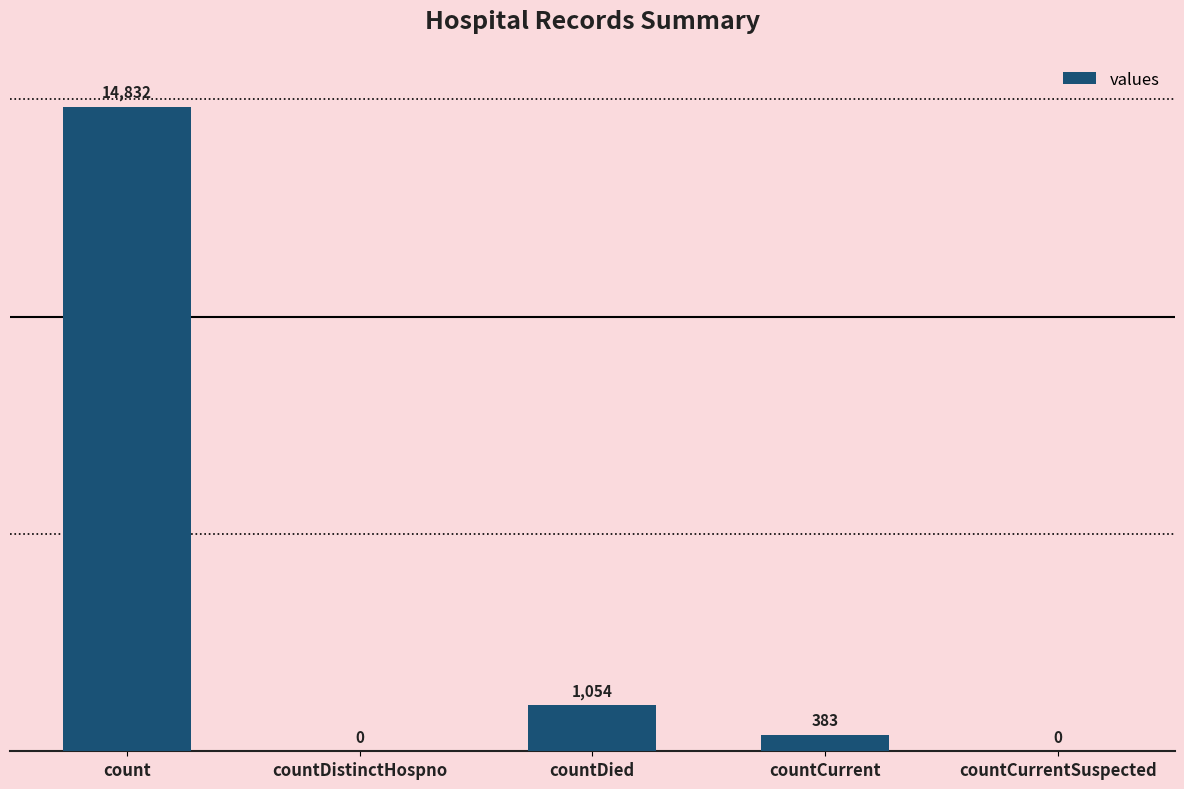

Reading left to right, what are all the values shown in this chart?

14832	0	1054	383	0